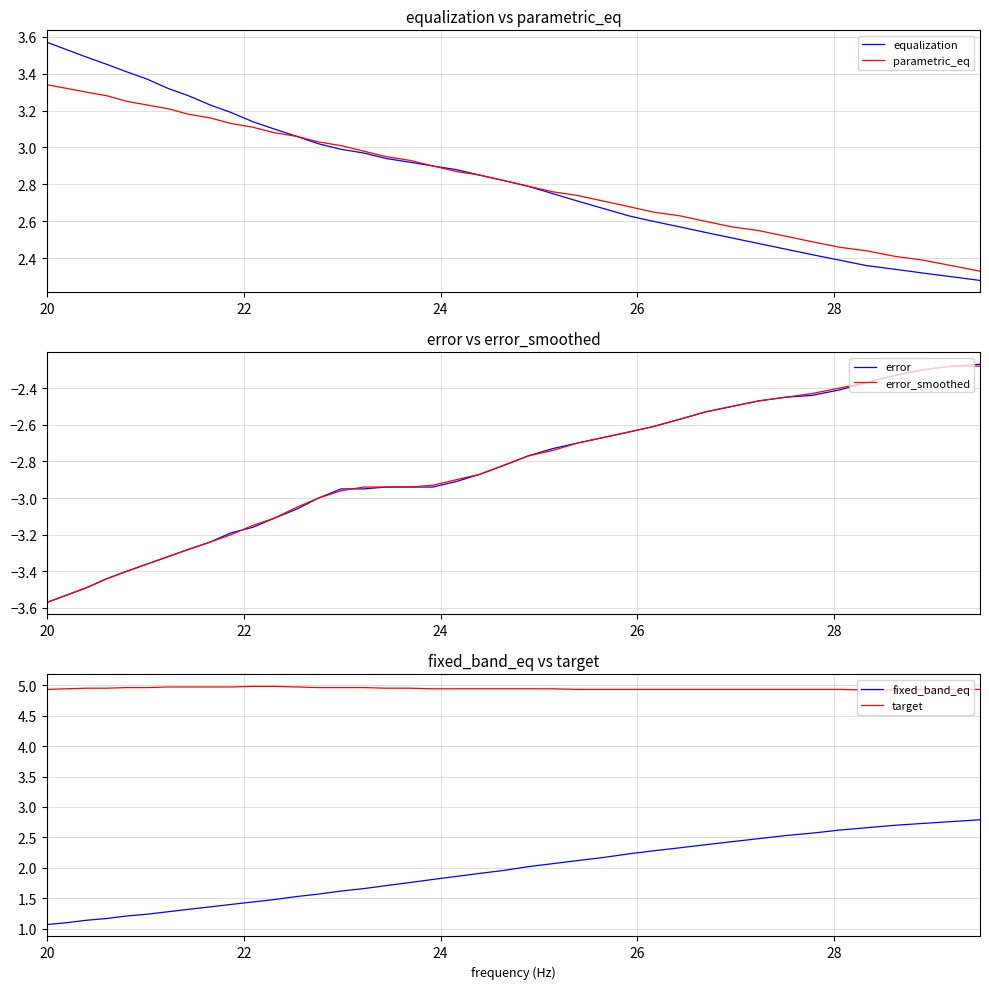

True or false: fixed_band_eq and target cross at least once.

False